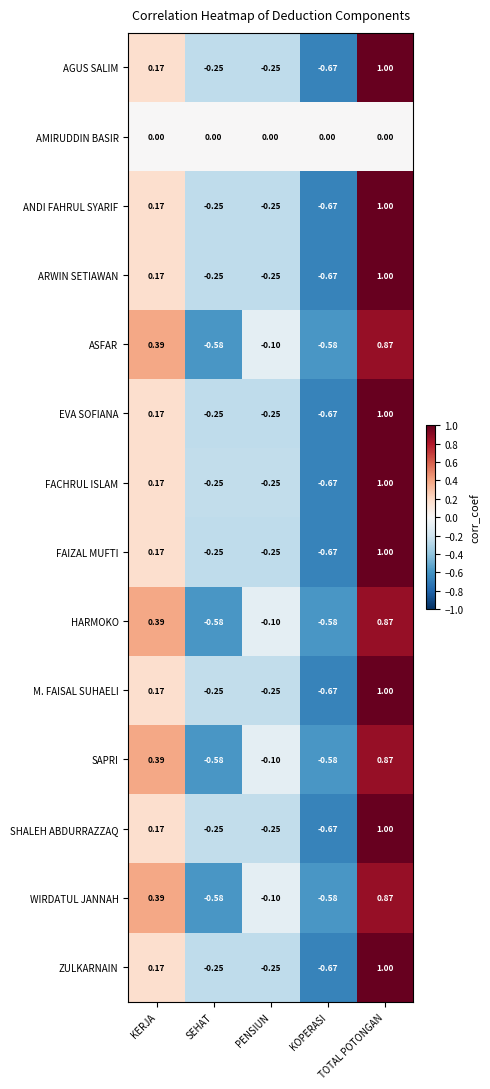

Where is FAIZAL MUFTI nearest to the value 0?

KERJA